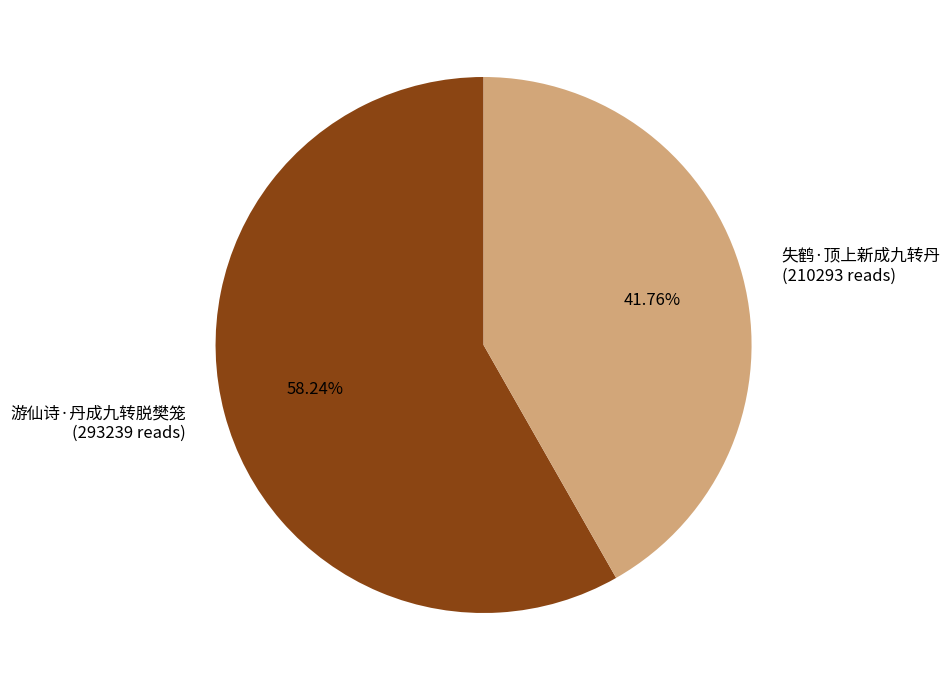

Between 失鹤·顶上新成九转丹 (210293 reads) and 游仙诗·丹成九转脱樊笼 (293239 reads), which is larger?

游仙诗·丹成九转脱樊笼 (293239 reads)